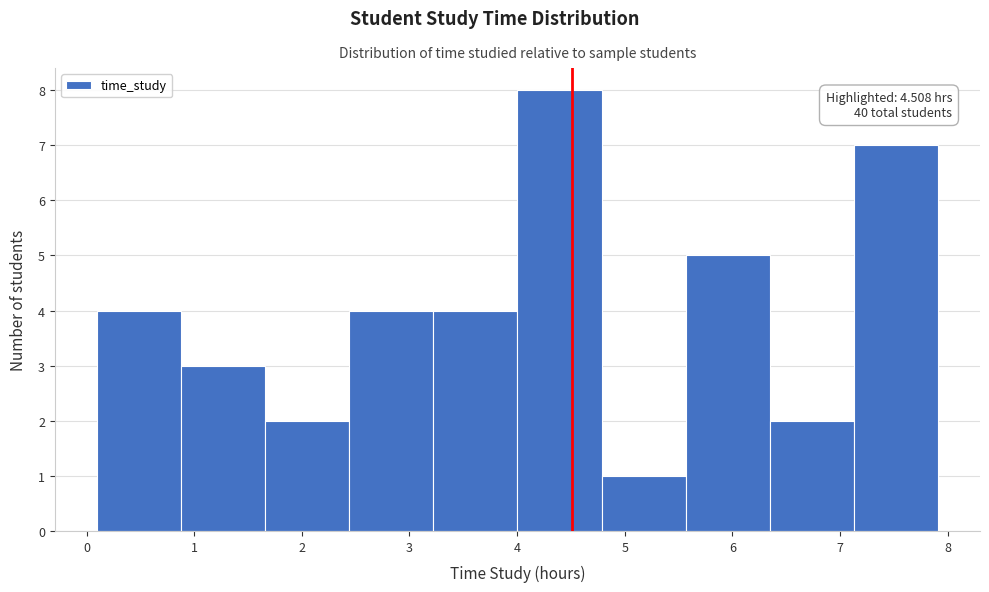

Over which range of the x-axis is the bar tallest?

4.0 to 4.8